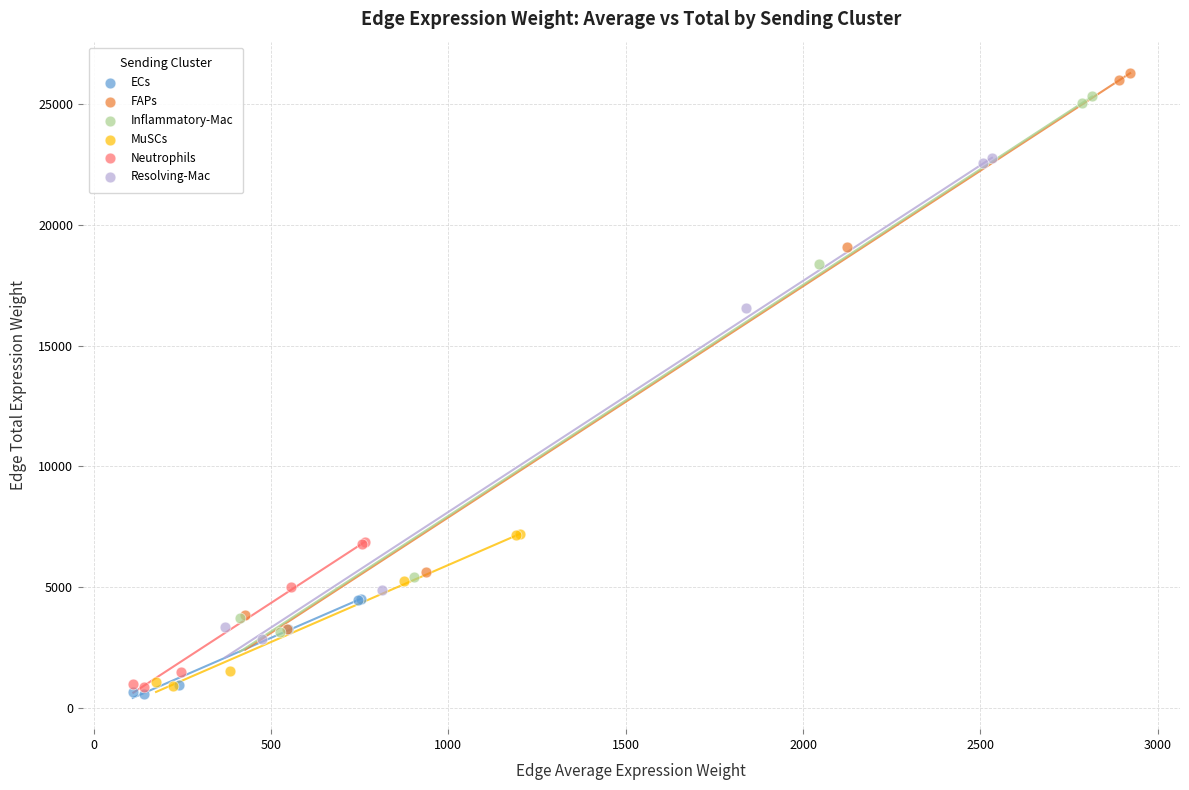

Which series has the largest Y range (max minus min)?

FAPs